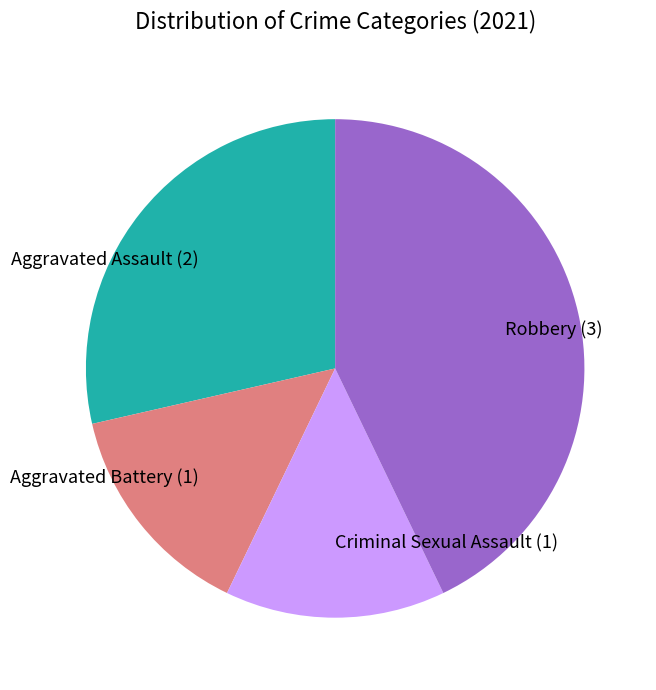

Does Aggravated Assault represent more than half of the total?

No